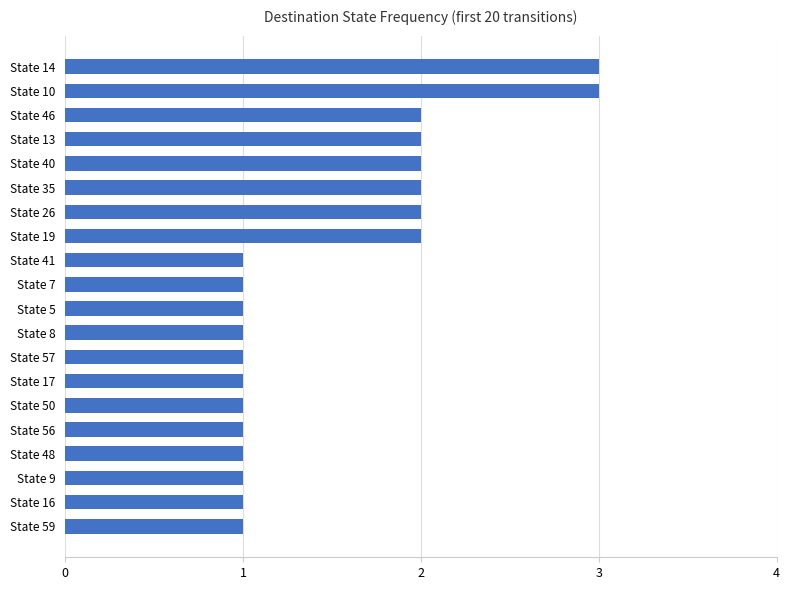

Reading bottom to top, extract all data points from this chart.

1	1	1	1	1	1	1	1	1	1	1	1	2	2	2	2	2	2	3	3